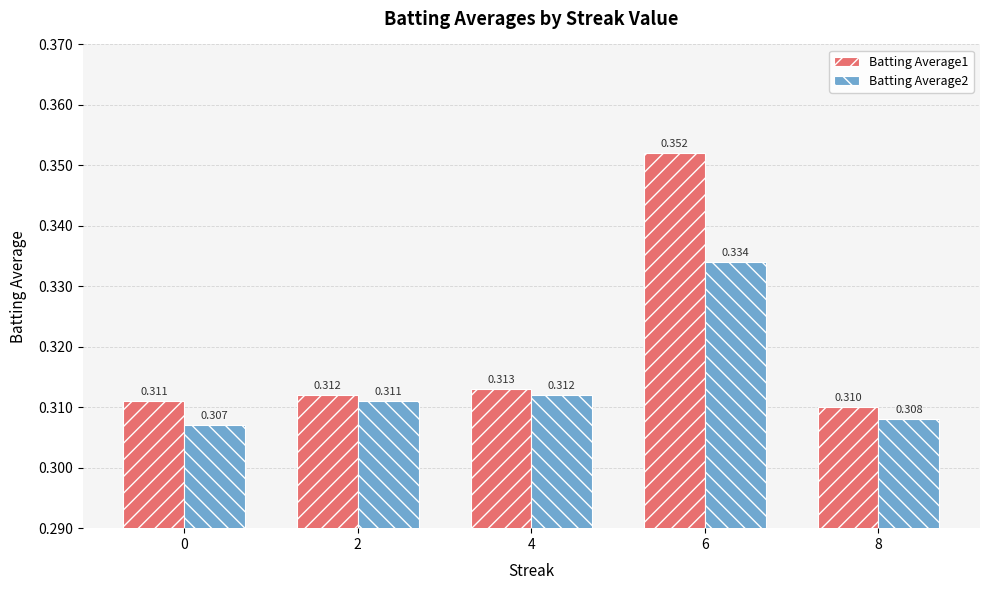

Is it true that Batting Average1 equals 0.1 at 0?

False